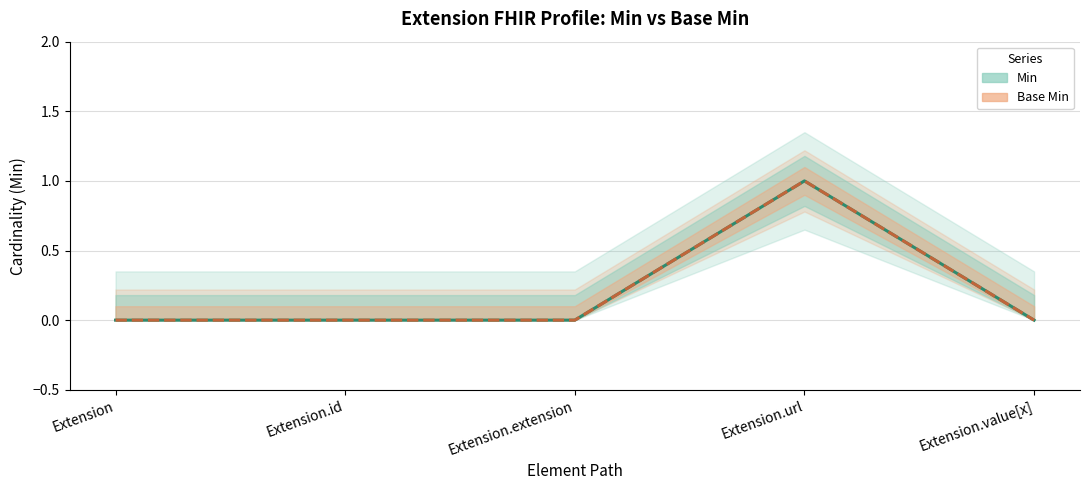

Reading left to right, extract all data points from this chart.

Min: 0	0	0	1	0
Base Min: 0	0	0	1	0